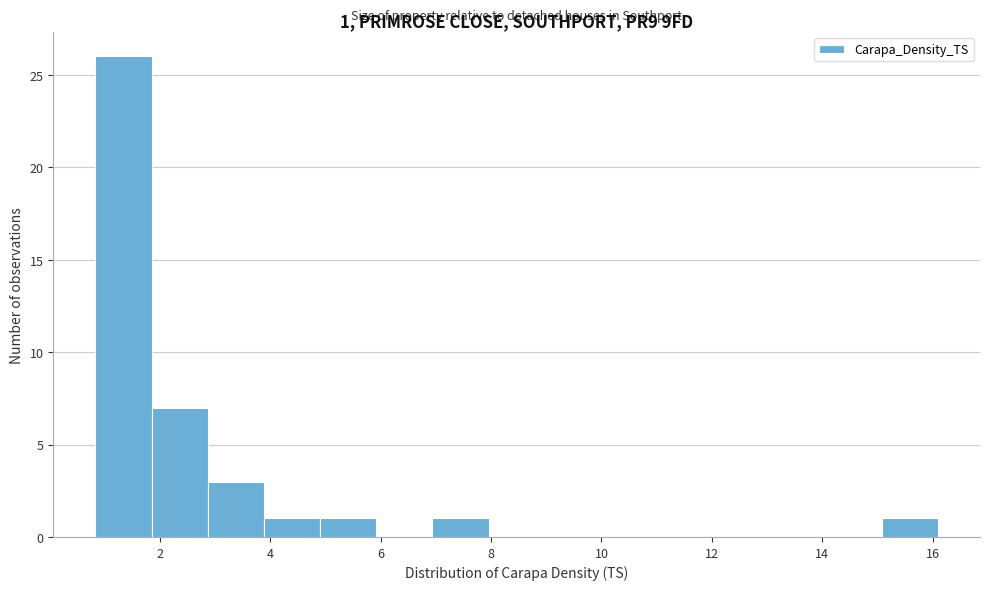

Which range on the x-axis has the tallest bar?

0.8 to 1.8